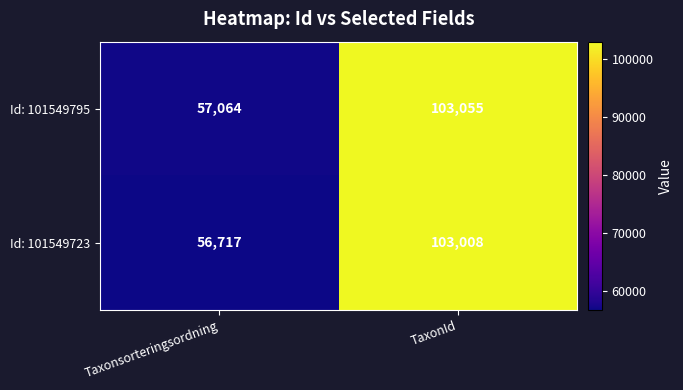

What is the maximum value for Id: 101549795?

103055